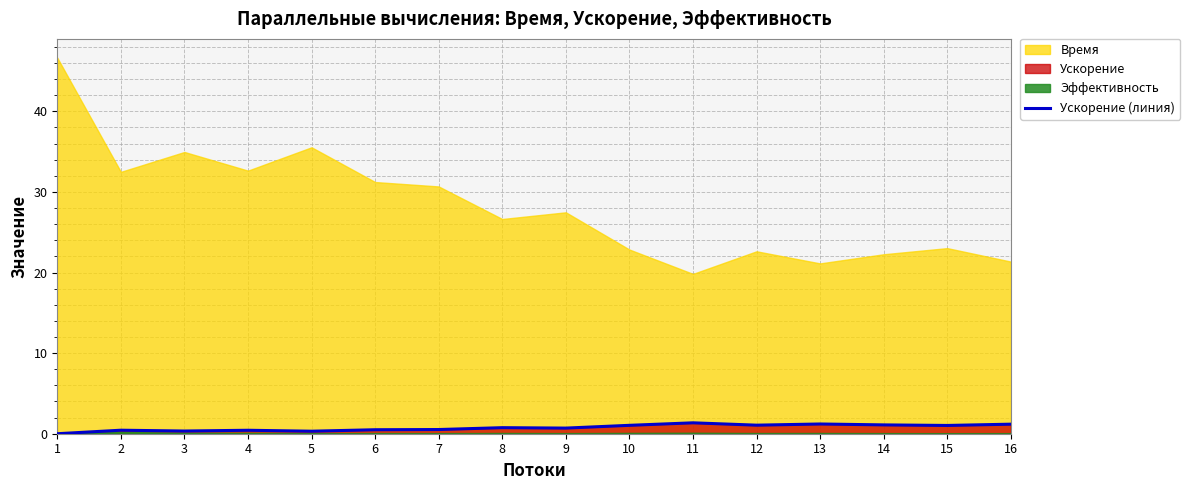

Which category has the highest value across all series?

11